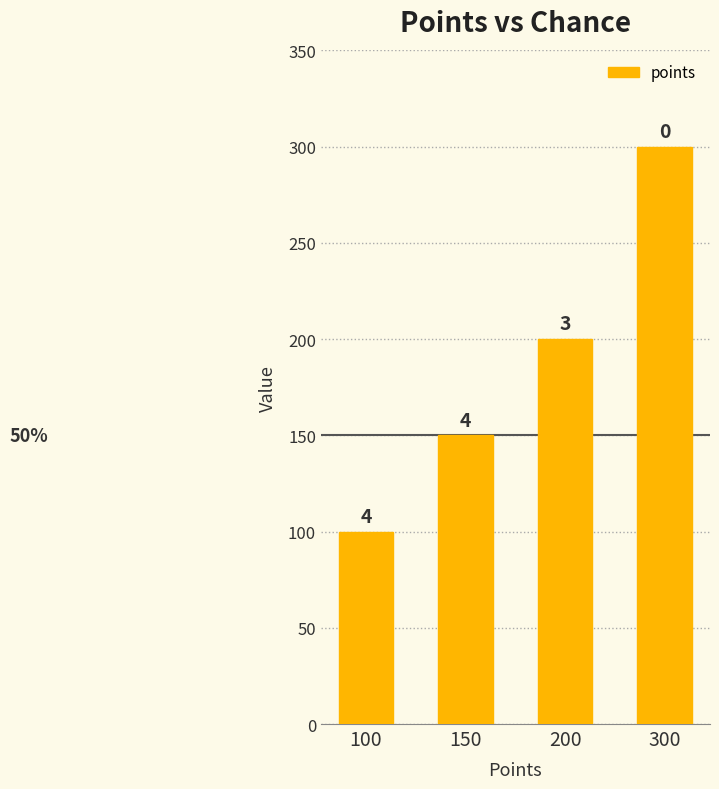

Which has a higher value, 200 or 150?

200